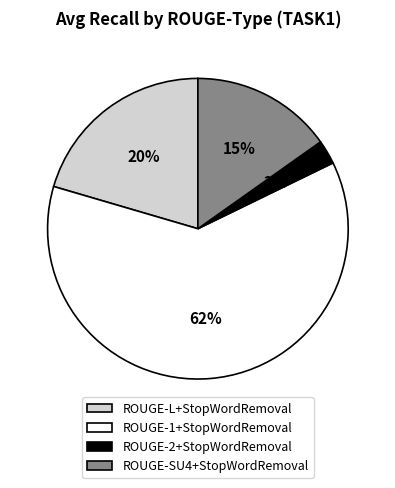

Which slice is the largest?

ROUGE-1+StopWordRemoval